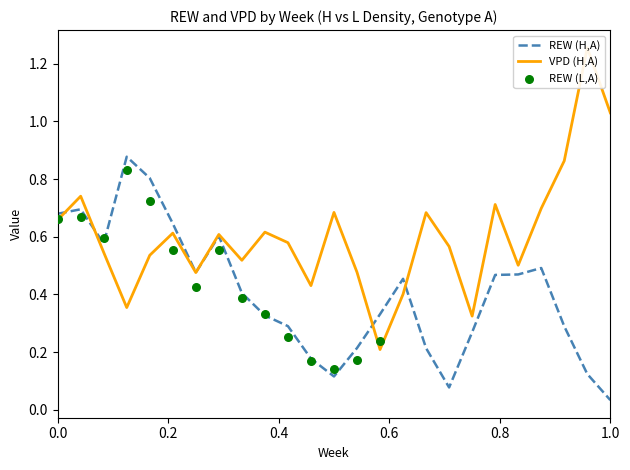

The REW (H,A) series shows 0.3 at 0.0. True or false?

False